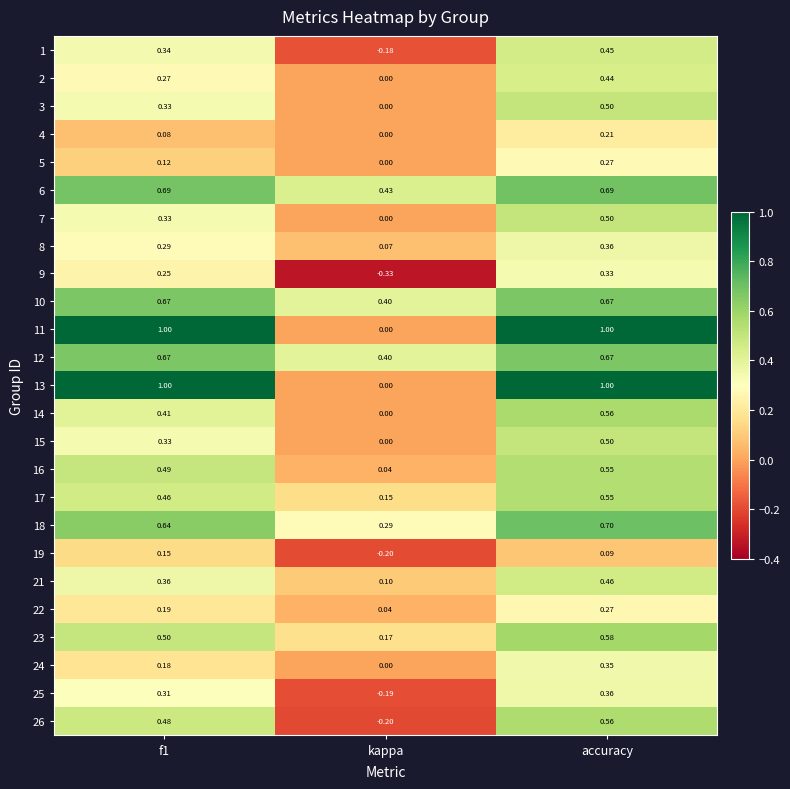

Is the value of 5 at accuracy greater than the value of 19 at f1?

Yes